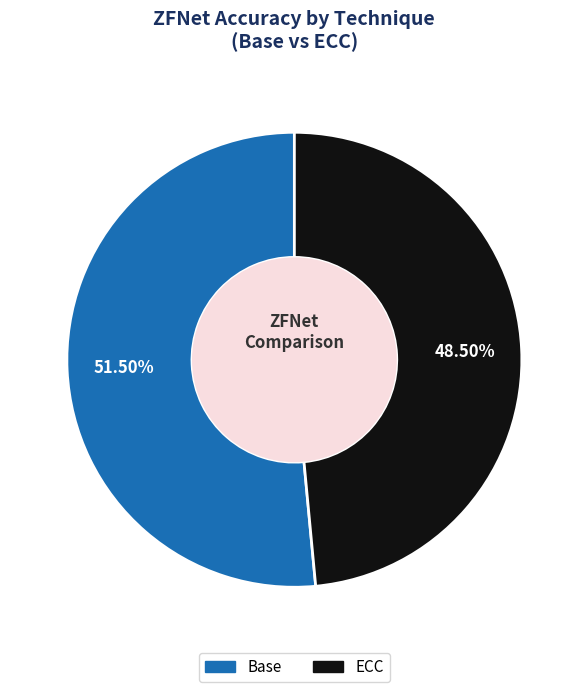

Rank the categories by value from highest to lowest.

Base, ECC